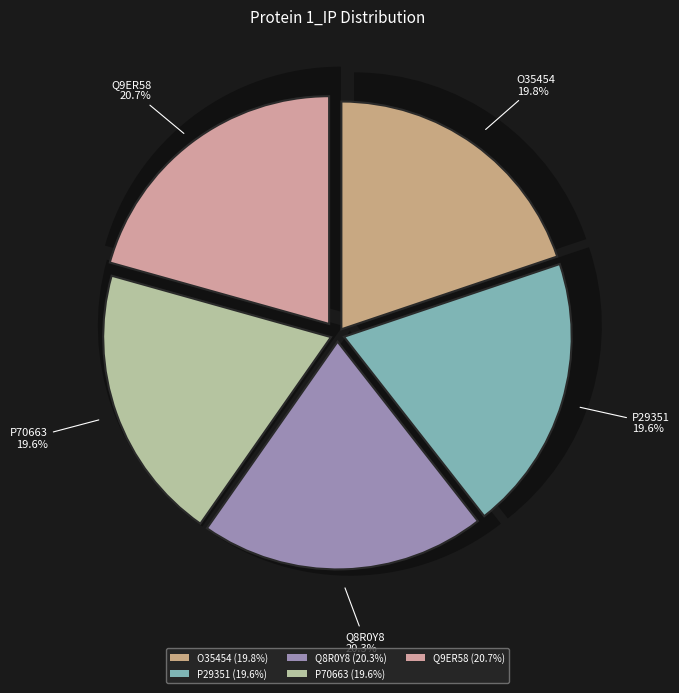

To the nearest percent, what is the difference between the largest and smallest slice percentages?

1%